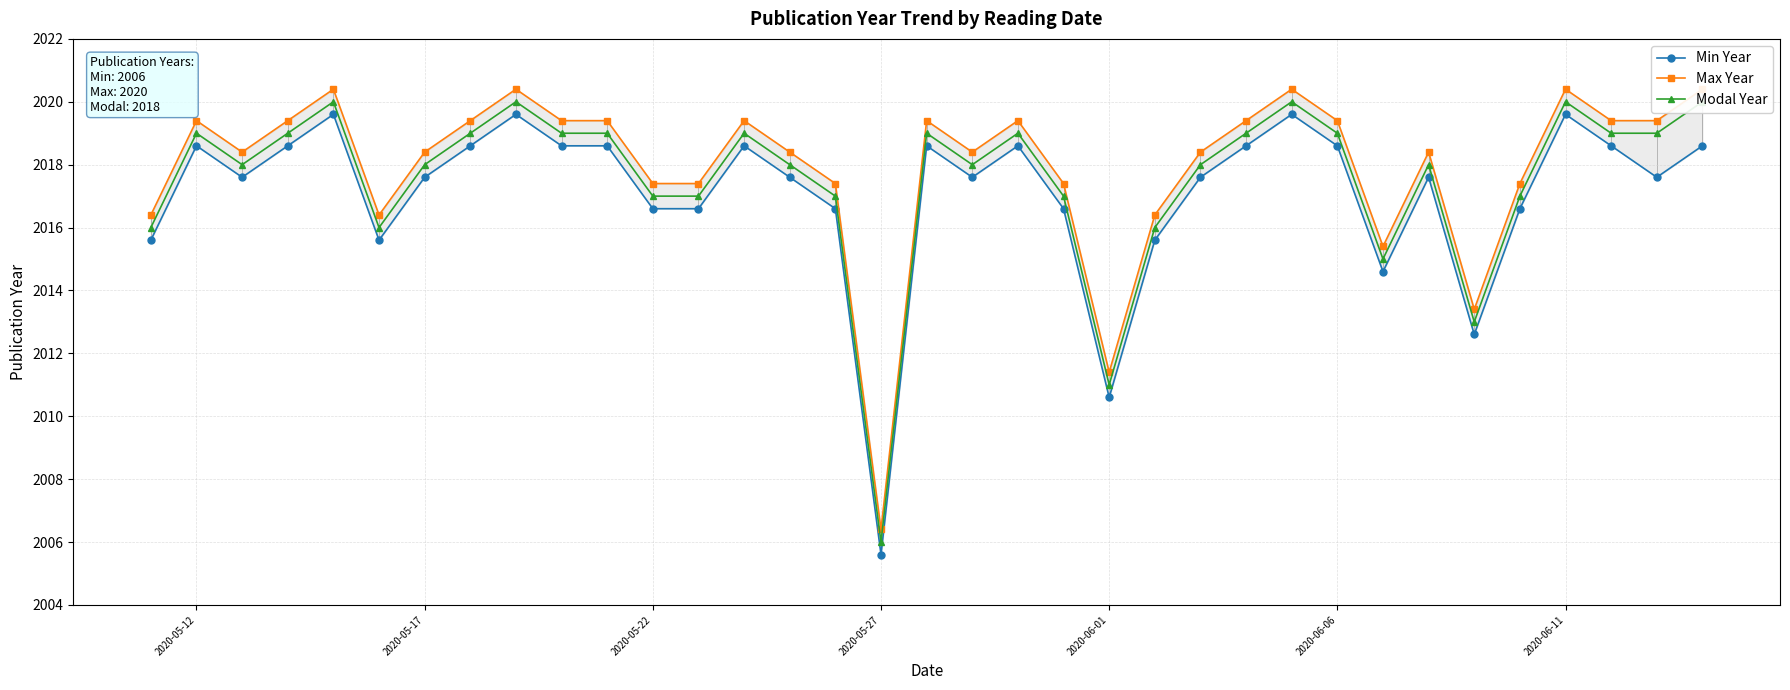

What is the value of the Modal Year point at the 11th from the left?

2019.0